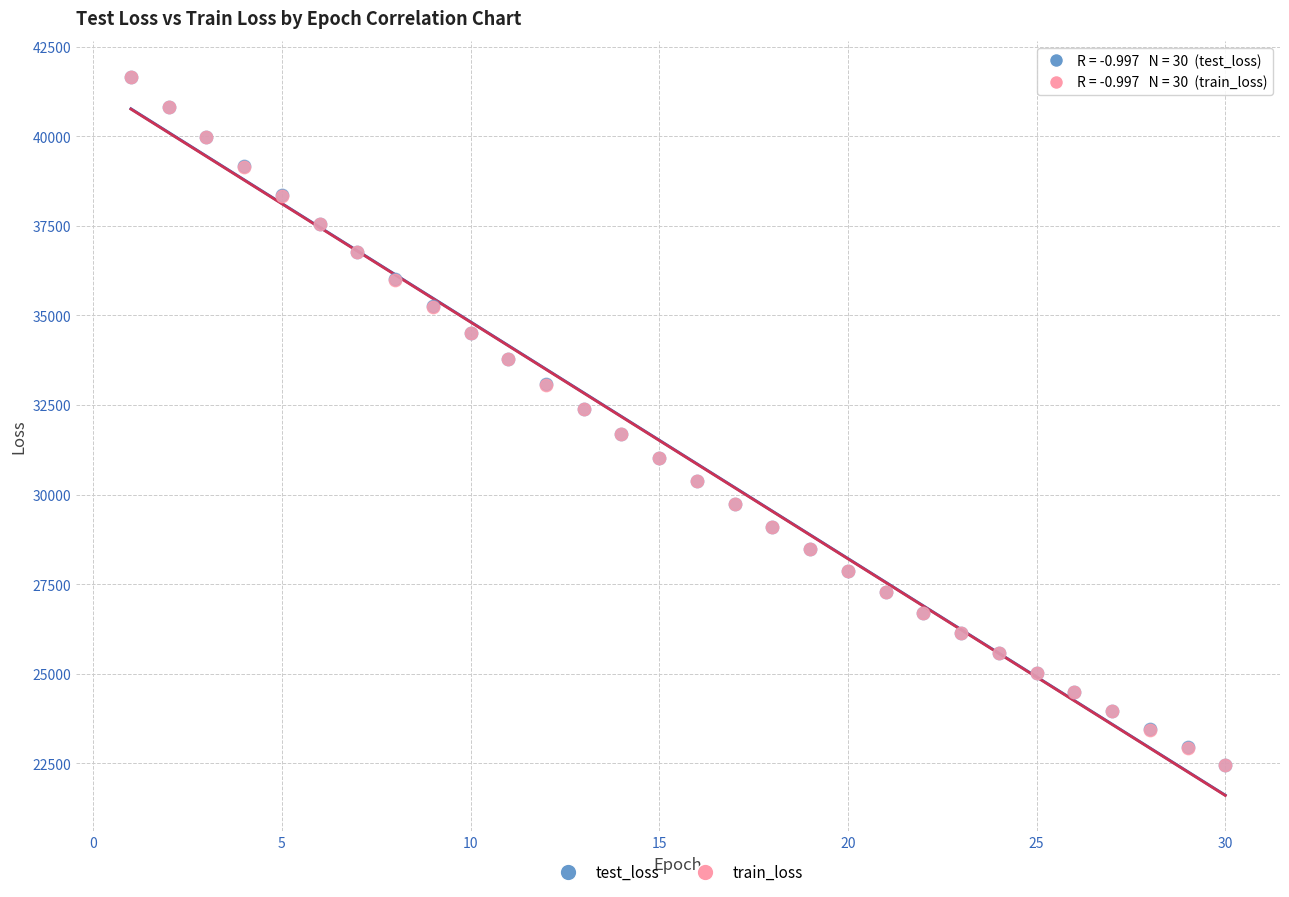

What are all the series names shown in the legend?

test_loss, train_loss